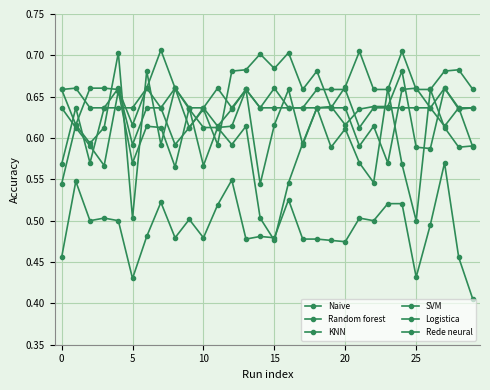

True or false: Naive and KNN cross at least once.

False